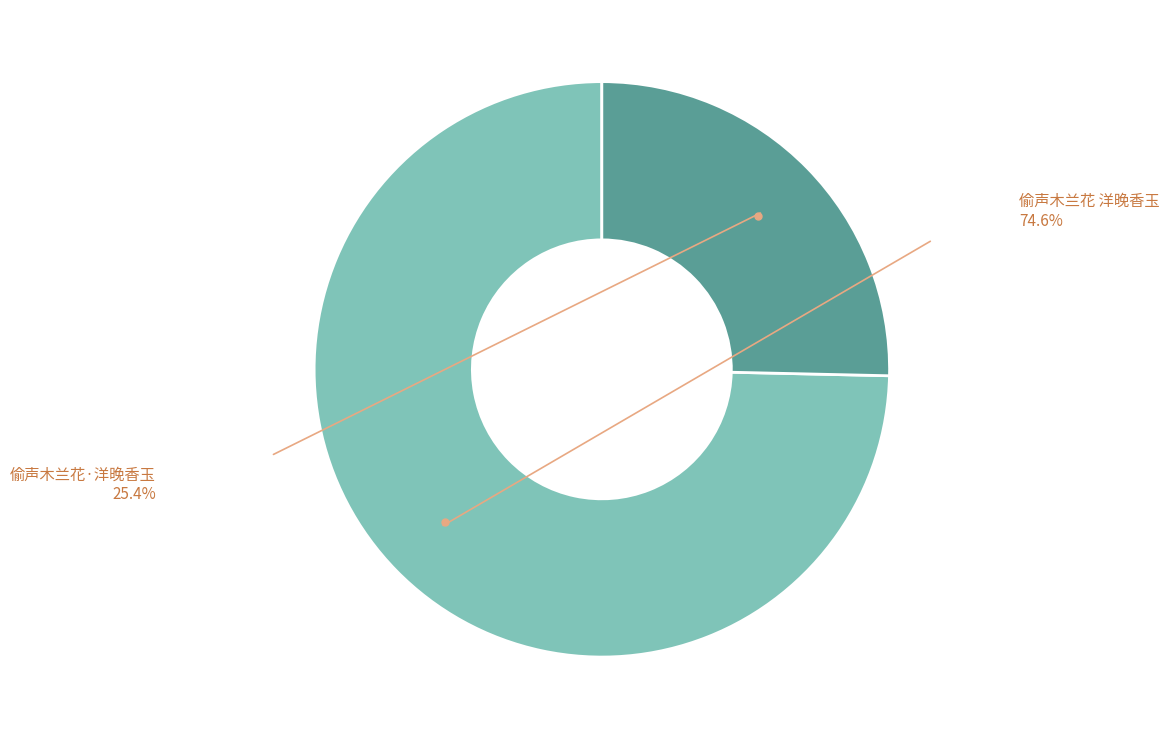

How many segments does this pie chart have?

2